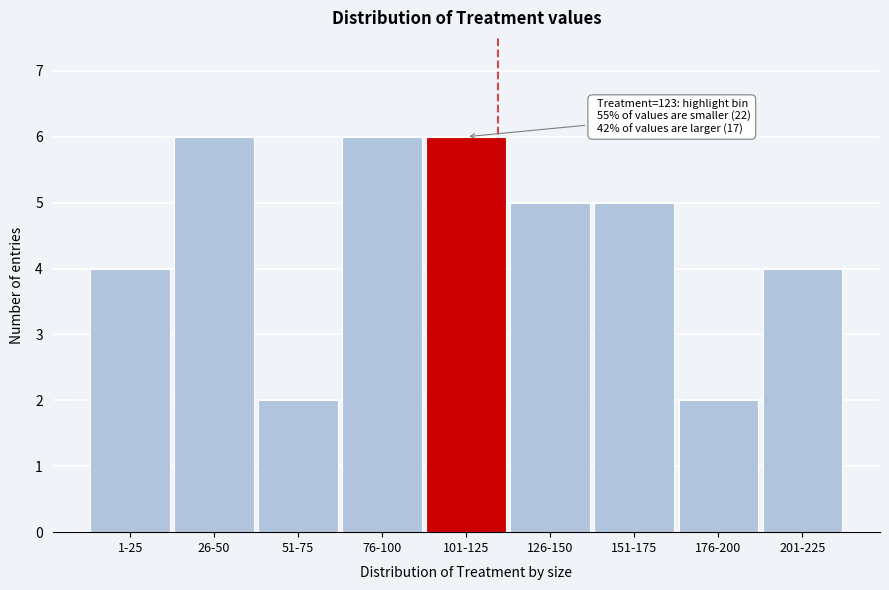

Reading right to left, transcribe all the data shown in this chart.

201-225=4	176-200=2	151-175=5	126-150=5	101-125=6	76-100=6	51-75=2	26-50=6	1-25=4